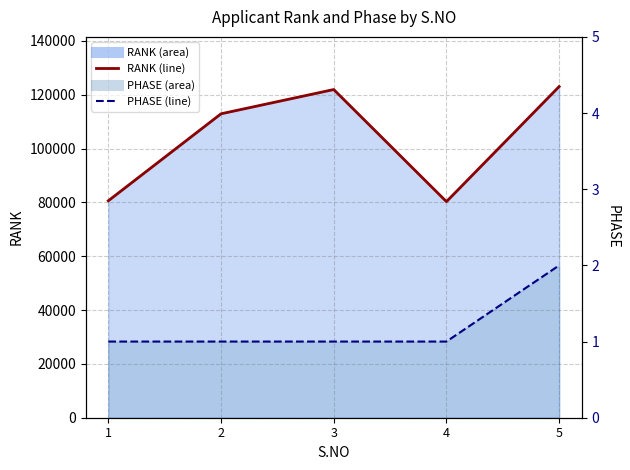

List the labels in order of RANK line value, largest first.

5, 3, 2, 1, 4